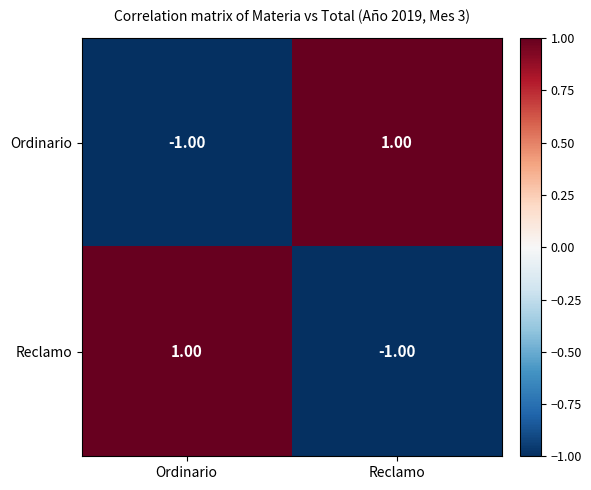

List the labels in order of Reclamo value, largest first.

Ordinario, Reclamo